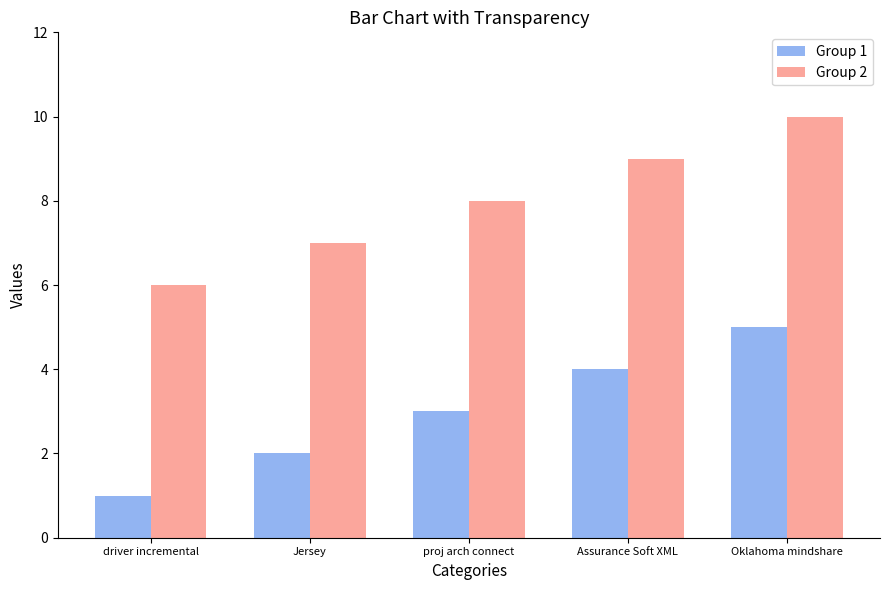

At which category is the sum across all series the highest?

Oklahoma mindshare